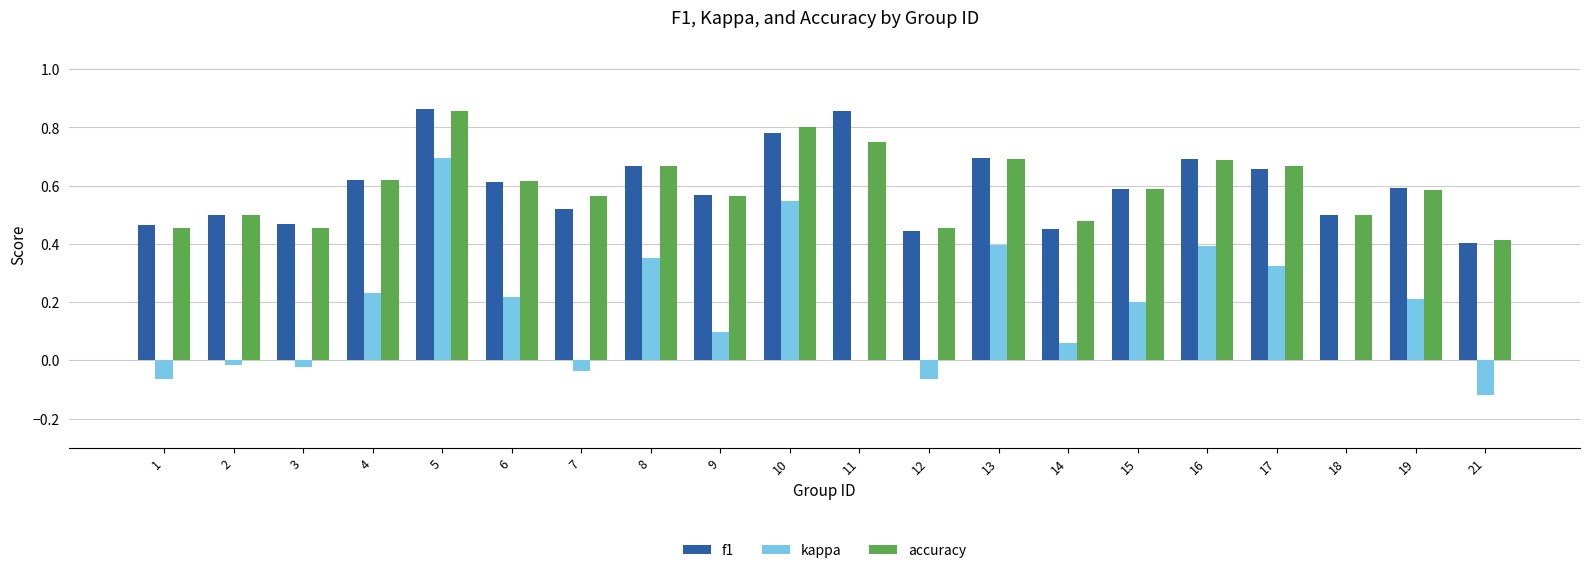

How many data points does each series have?

20